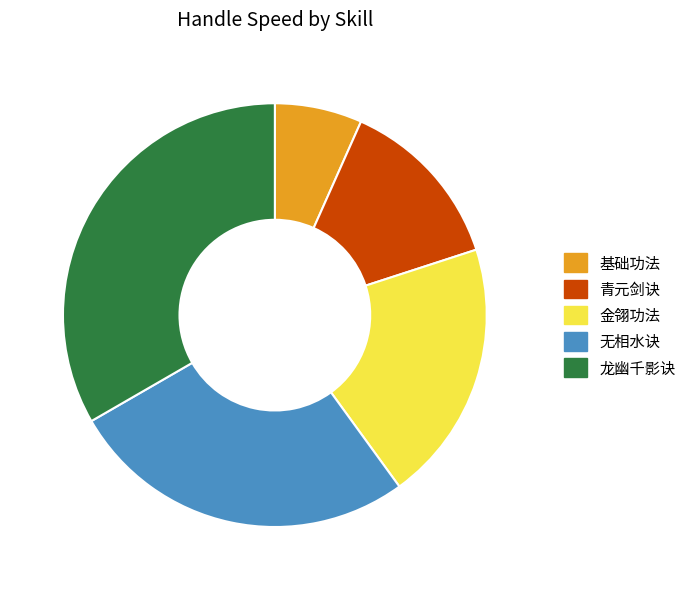

Is there any slice that represents more than half of the pie?

No